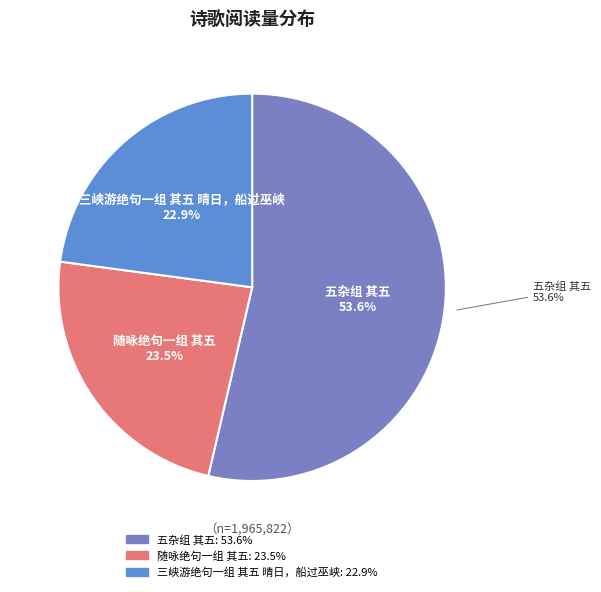

To the nearest percent, what portion does 五杂组 其五 represent?

54%